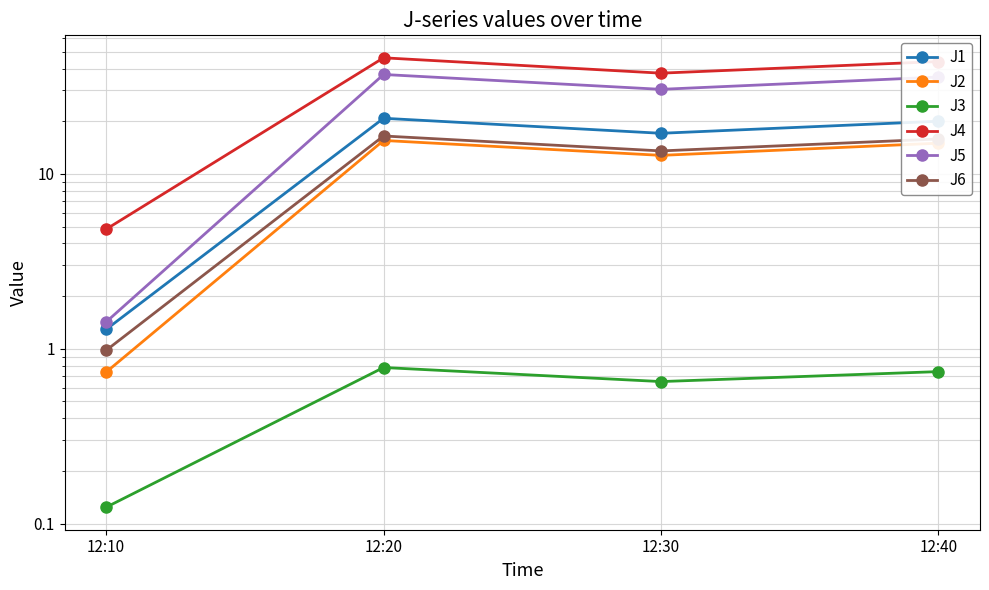

True or false: J6 has a value of 0.4 at 12:10.

False